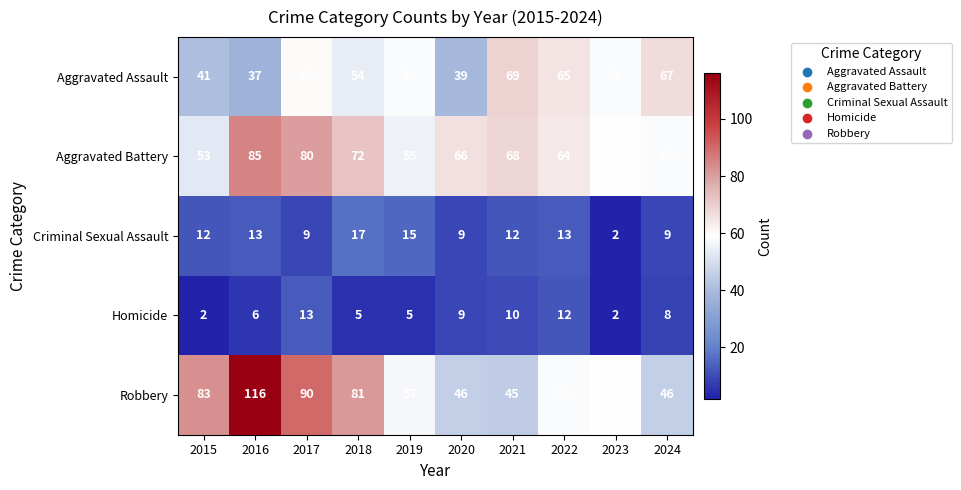

Between 2016 and 2020, which series saw the biggest shift?

Robbery